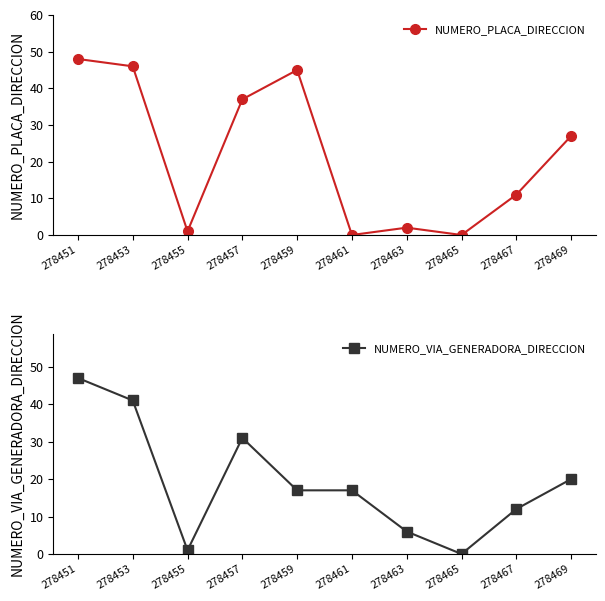

What is the difference between the NUMERO_PLACA_DIRECCION values at 278453 and 278457?

9